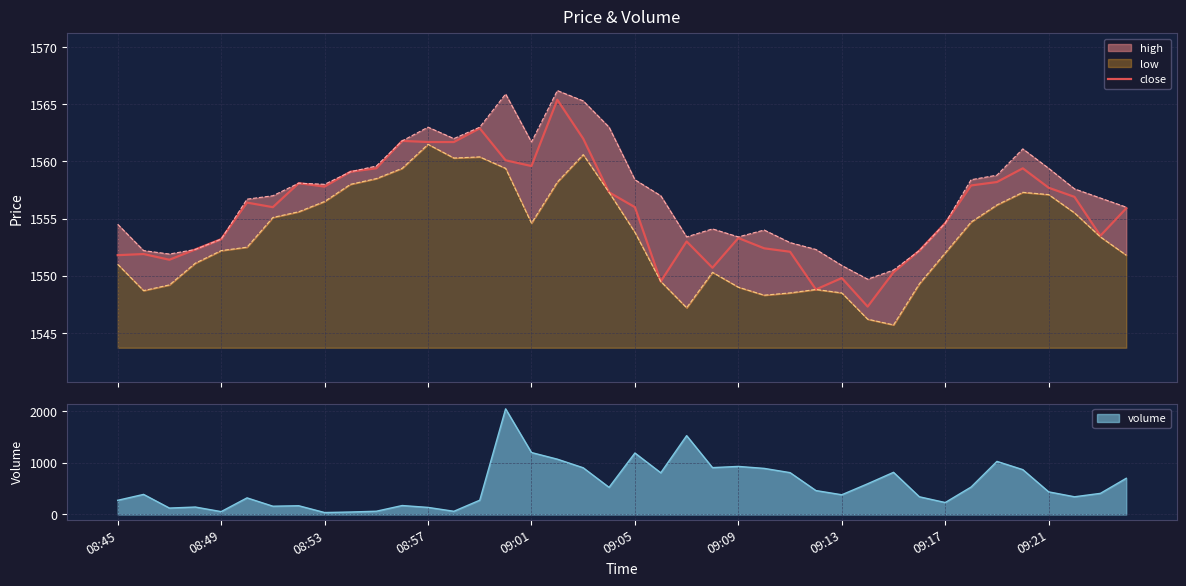

What is the minimum value for close?

1547.3